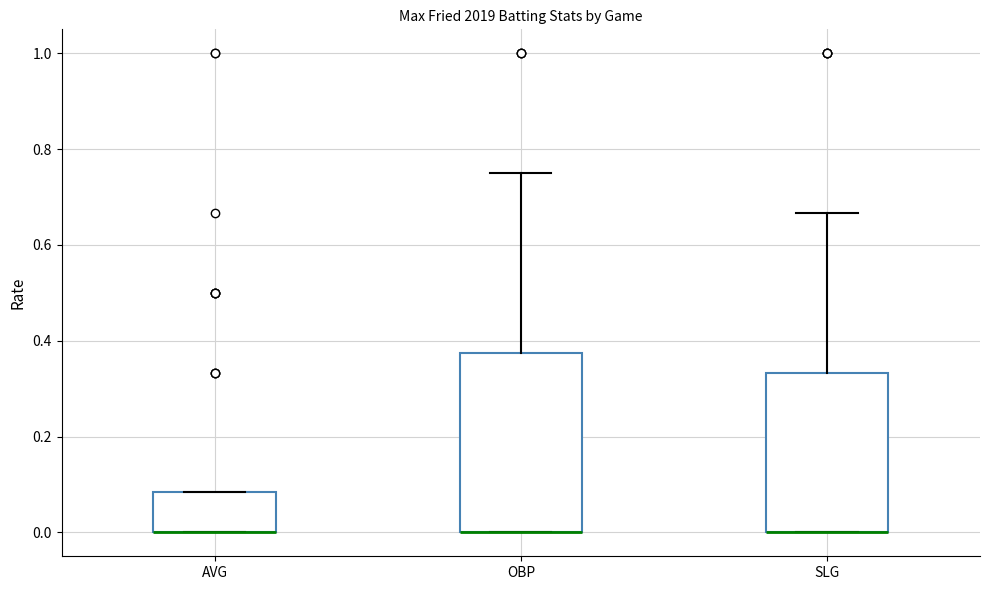

Reading left to right, read every box against the y-axis: the position of its median line, the range the box covers, and the ends of its whiskers. The values are not printed on the chart, so give them approximately, as read against the axis.

AVG: median 0.00 (drawn on the box's lower edge), box 0.00 to 0.08, whiskers 0.00 to 0.08
OBP: median 0.00 (drawn on the box's lower edge), box 0.00 to 0.38, whiskers 0.00 to 0.76
SLG: median 0.00 (drawn on the box's lower edge), box 0.00 to 0.34, whiskers 0.00 to 0.66